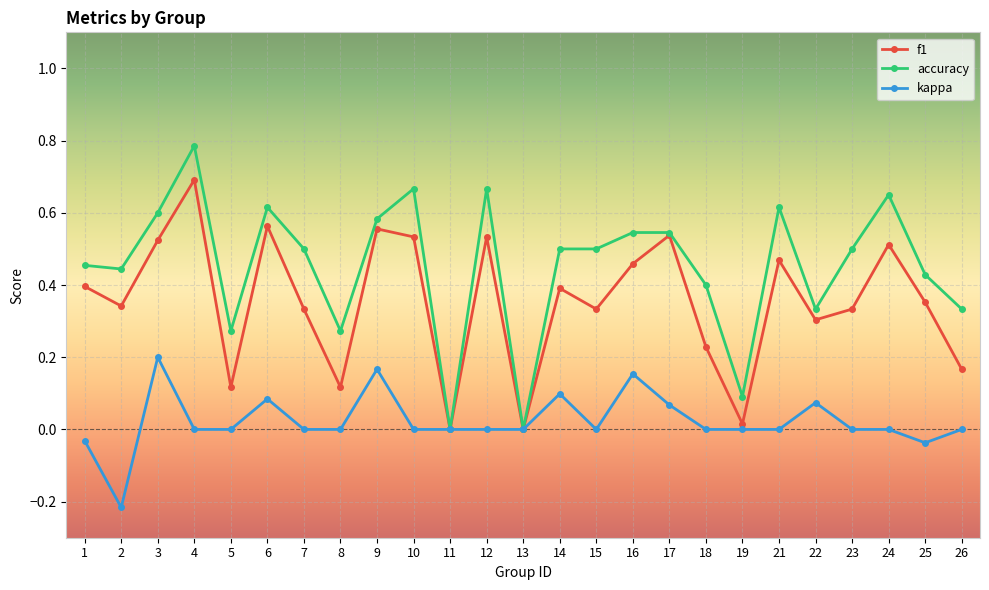

Which series has the largest total across all categories?

accuracy